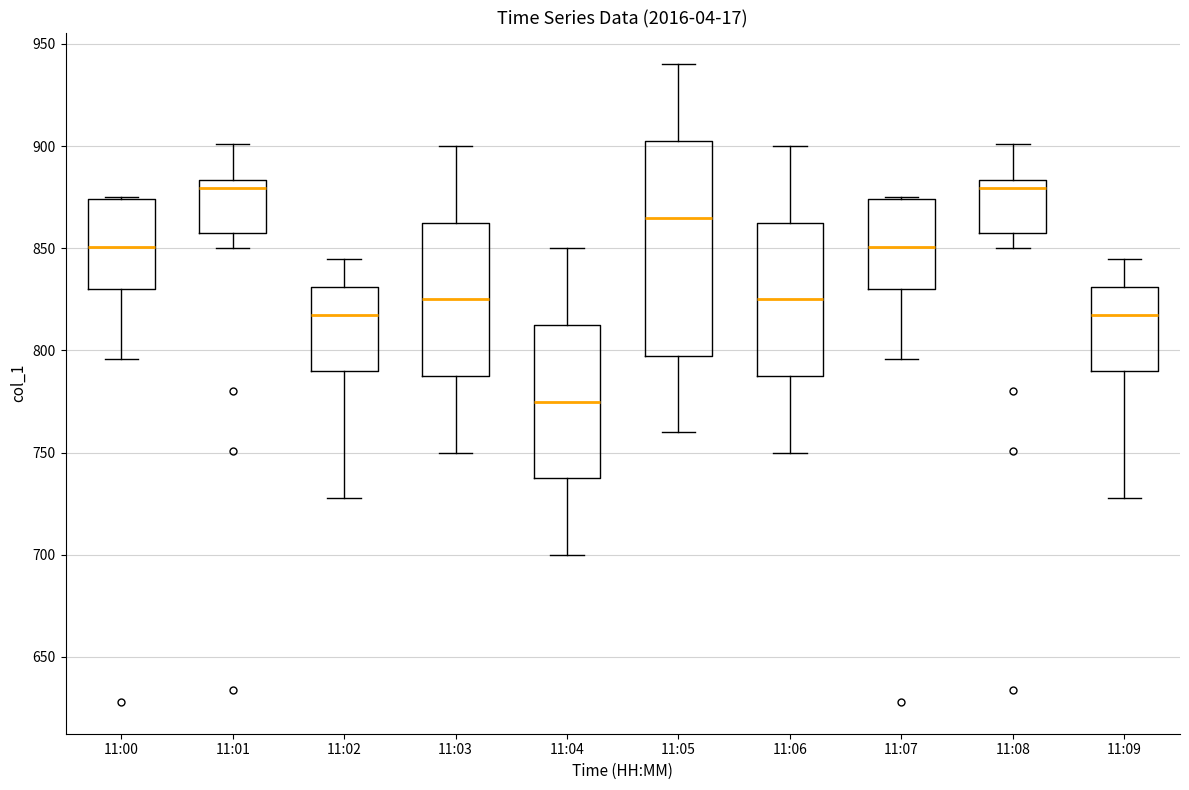

Reading left to right, transcribe this box plot: for each box, give where its median line is, the range the box spans, and where its two whiskers end, as read against the y-axis. The values are not printed on the chart, so give them approximately, as read against the axis.

11:00: median 850, box 830 to 875, whiskers 795 to 875
11:01: median 880, box 860 to 885, whiskers 850 to 900
11:02: median 820, box 790 to 830, whiskers 730 to 845
11:03: median 825, box 790 to 865, whiskers 750 to 900
11:04: median 775, box 740 to 815, whiskers 700 to 850
11:05: median 865, box 800 to 905, whiskers 760 to 940
11:06: median 825, box 790 to 865, whiskers 750 to 900
11:07: median 850, box 830 to 875, whiskers 795 to 875
11:08: median 880, box 860 to 885, whiskers 850 to 900
11:09: median 820, box 790 to 830, whiskers 730 to 845